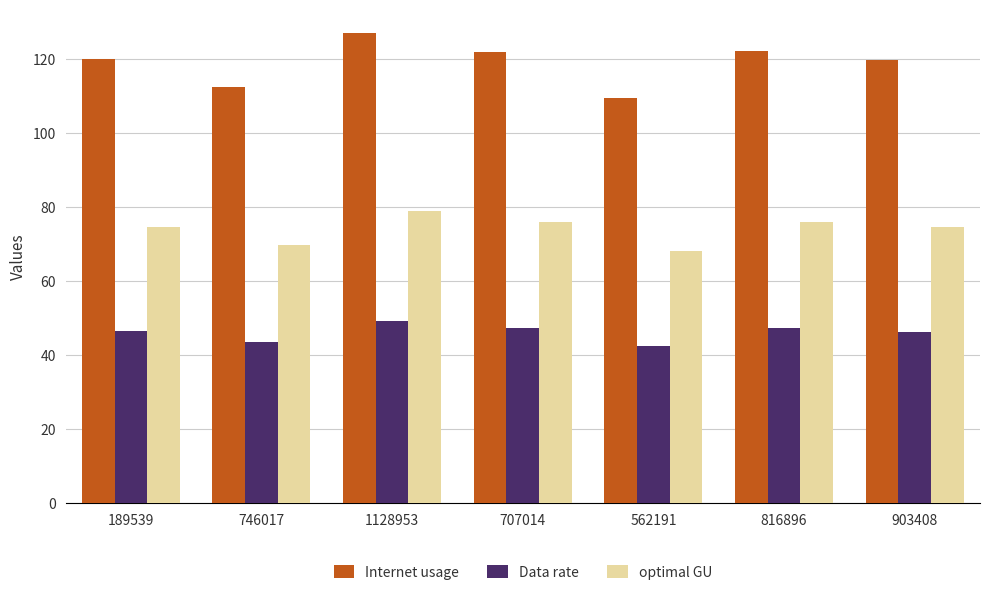

At which category is the sum across all series the highest?

1128953